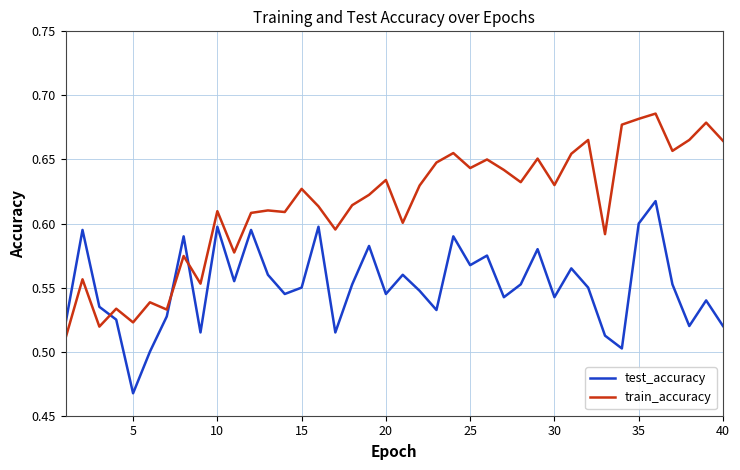

Rank the series by their average value, from lowest to highest.

test_accuracy, train_accuracy